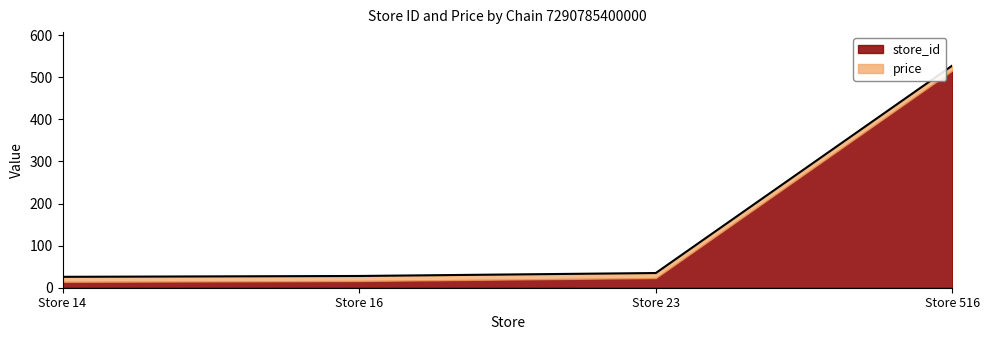

Which category has the highest value in the store_id series?

Store 516